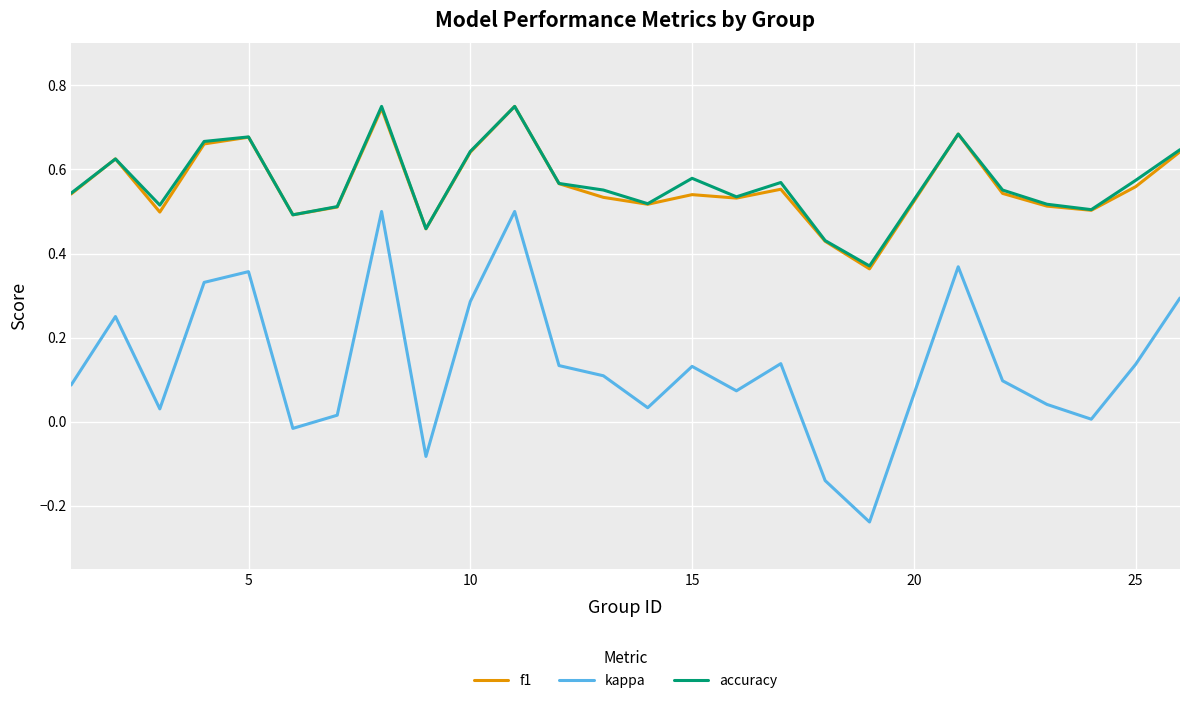

True or false: kappa and f1 intersect in this chart.

False